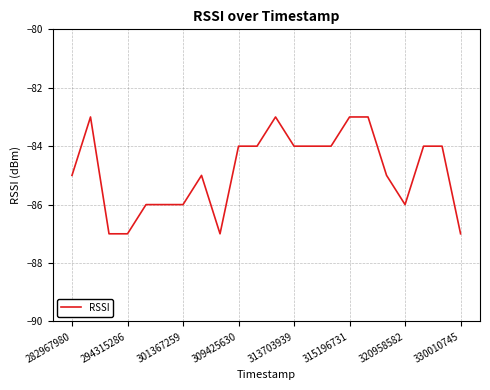

How many values are between -86 and -84?

14